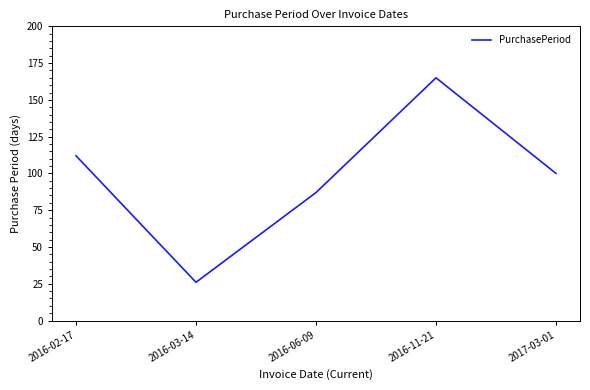

Reading left to right, transcribe all the data shown in this chart.

2016-02-17=112	2016-03-14=26	2016-06-09=87	2016-11-21=165	2017-03-01=100